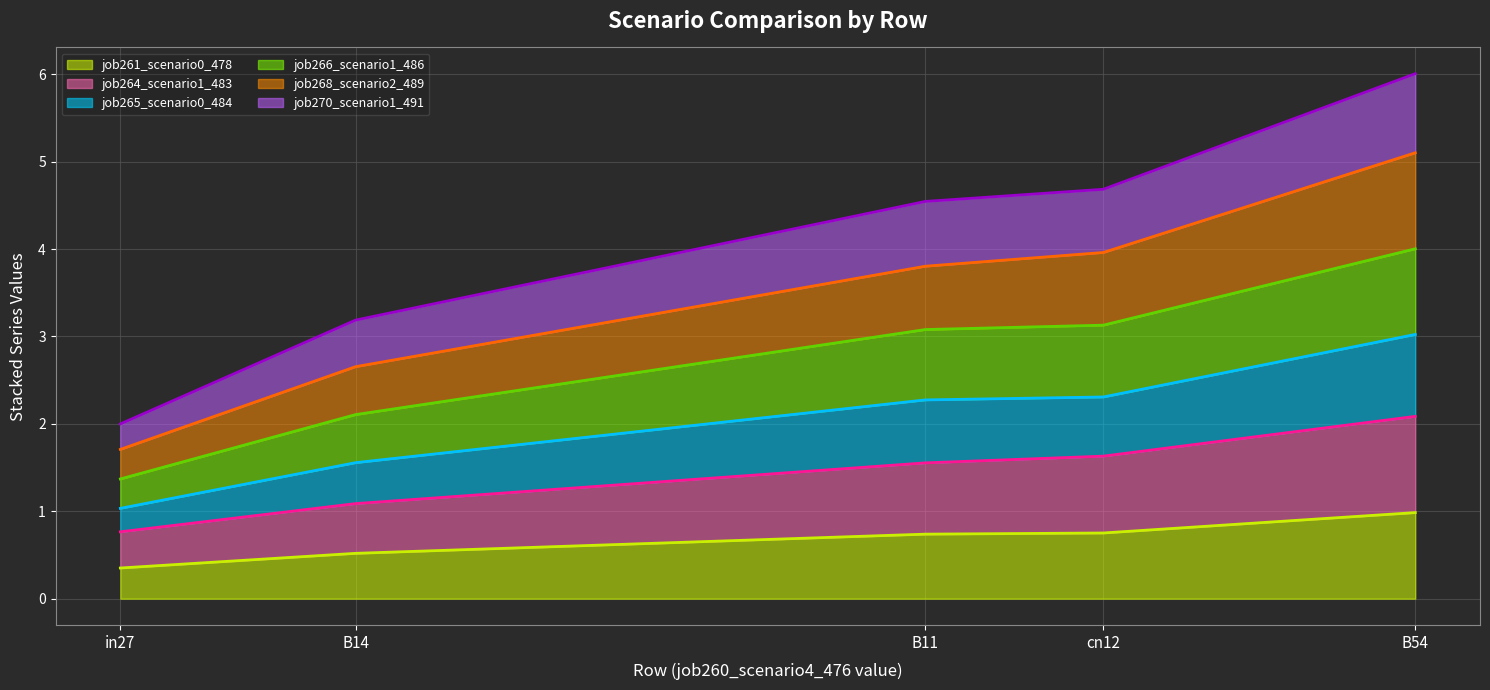

Reading left to right, what are all the values shown in this chart?

job261_scenario0_478: in27=0.4	B14=0.5	B11=0.7	cn12=0.8	B54=1.0
job264_scenario1_483: in27=0.8	B14=1.1	B11=1.6	cn12=1.6	B54=2.1
job265_scenario0_484: in27=1.0	B14=1.6	B11=2.3	cn12=2.3	B54=3.0
job266_scenario1_486: in27=1.4	B14=2.1	B11=3.1	cn12=3.1	B54=4.0
job268_scenario2_489: in27=1.7	B14=2.7	B11=3.8	cn12=4.0	B54=5.1
job270_scenario1_491: in27=2.0	B14=3.2	B11=4.5	cn12=4.7	B54=6.0